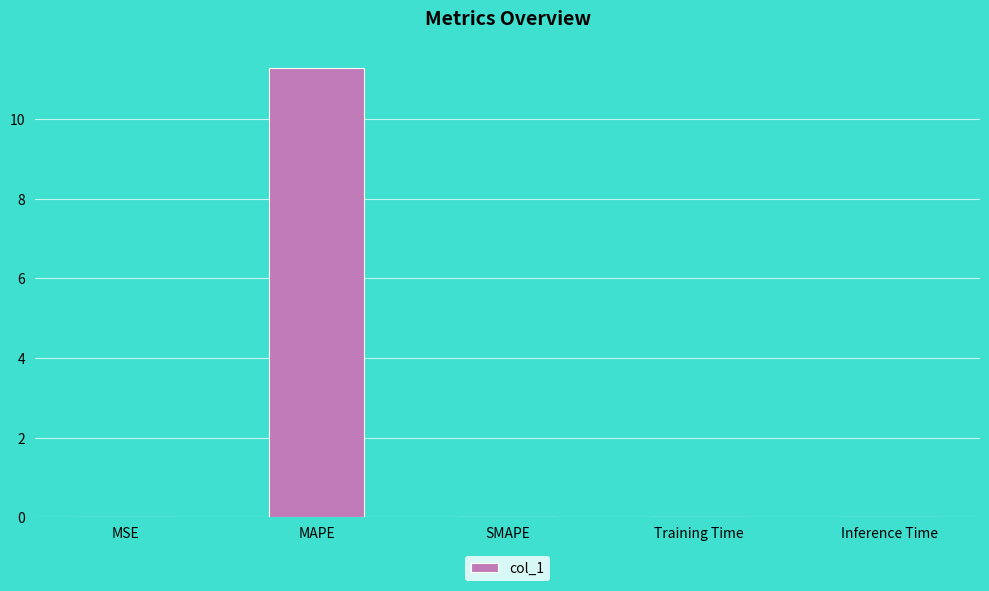

The chart shows a value of 0.0 at Inference Time. True or false?

True